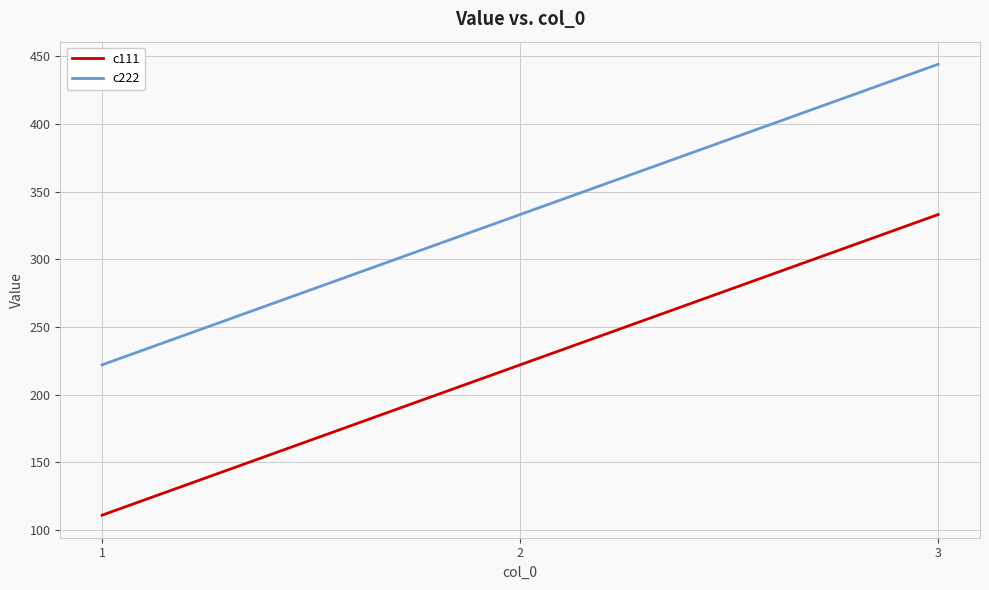

What is the difference between the highest and lowest values at 3?

111